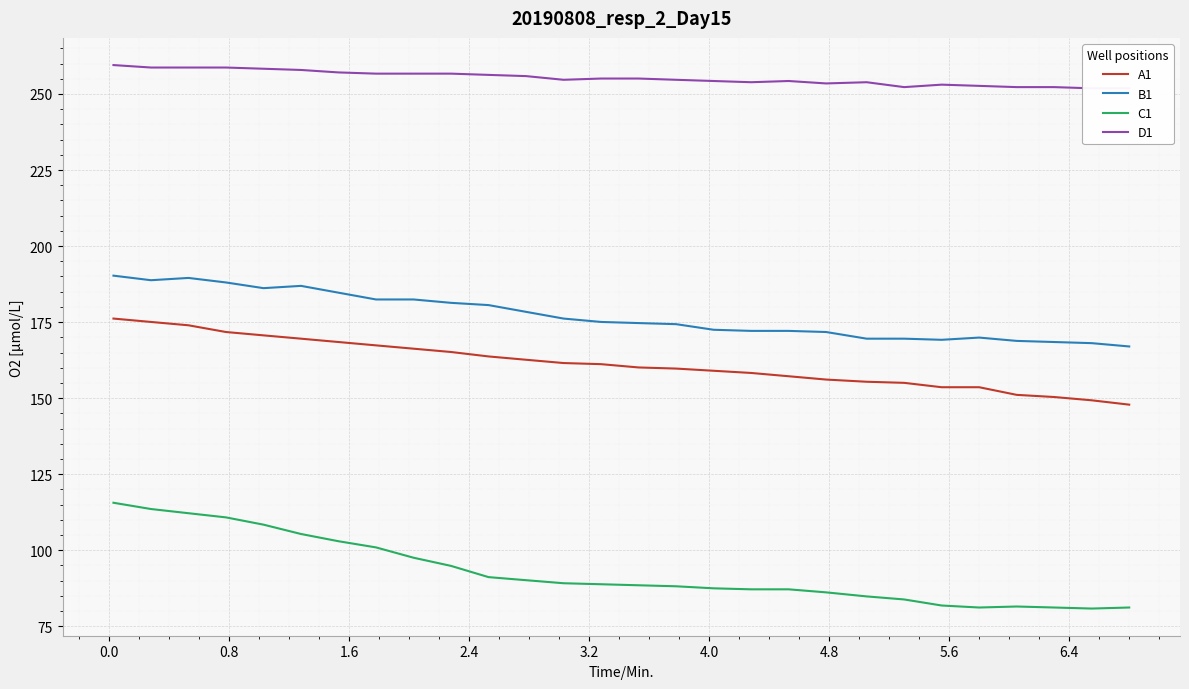

True or false: C1 and B1 intersect in this chart.

False